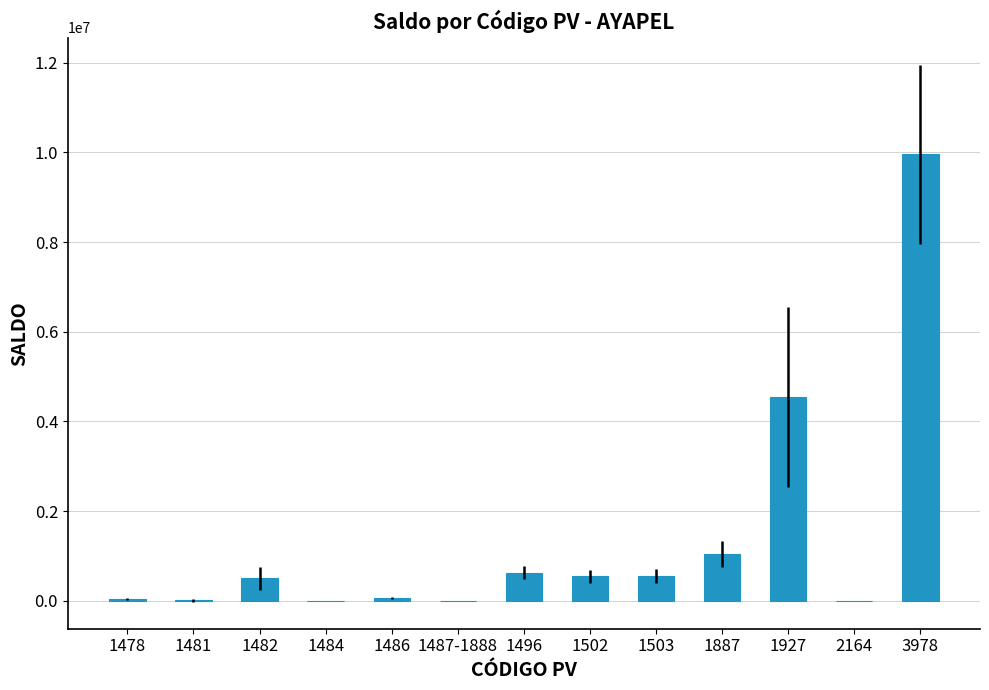

The value at 3978 is 14840275. True or false?

False